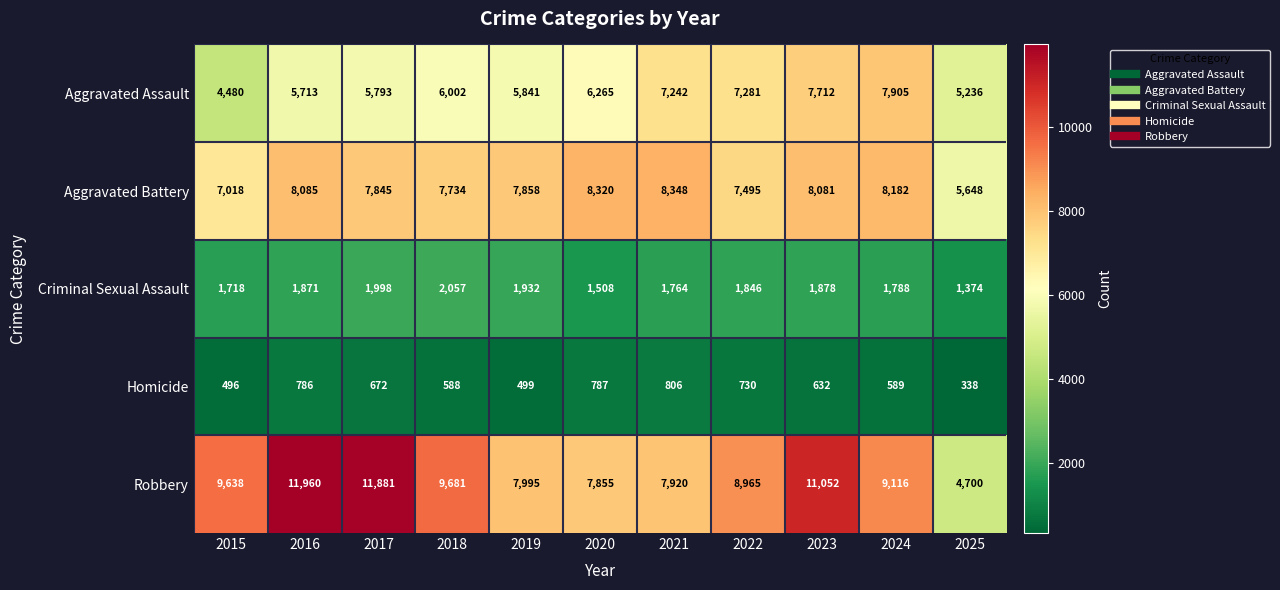

Is the value of Homicide at 2018 greater than the value of Robbery at 2015?

No